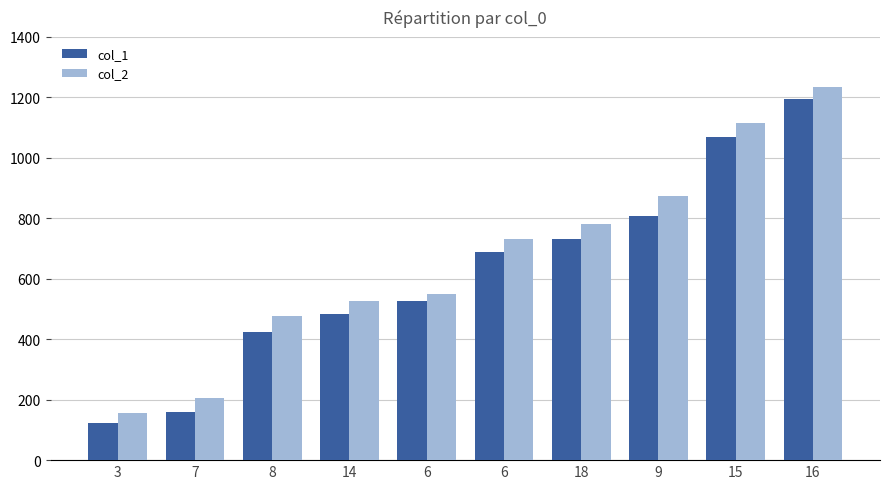

What are all the series names shown in the legend?

col_1, col_2